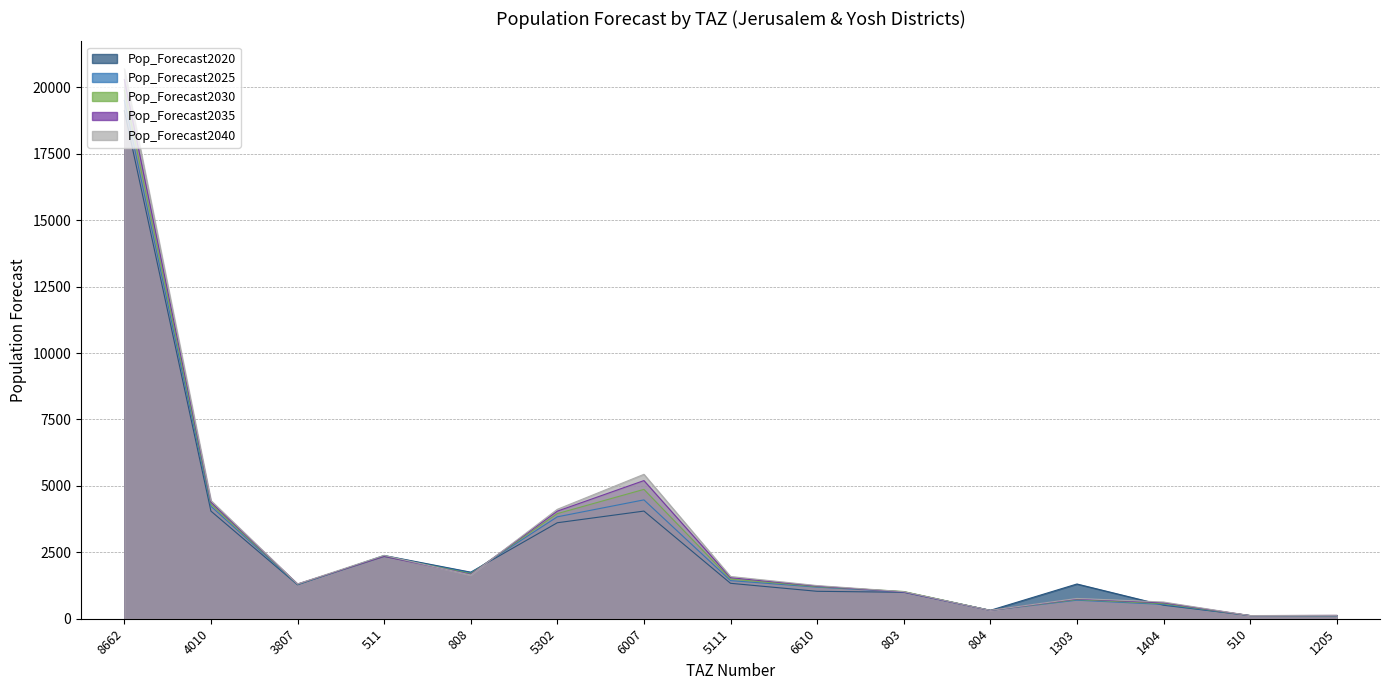

At 8662, list the series in order from smallest to largest.

Pop_Forecast2020, Pop_Forecast2025, Pop_Forecast2030, Pop_Forecast2035, Pop_Forecast2040